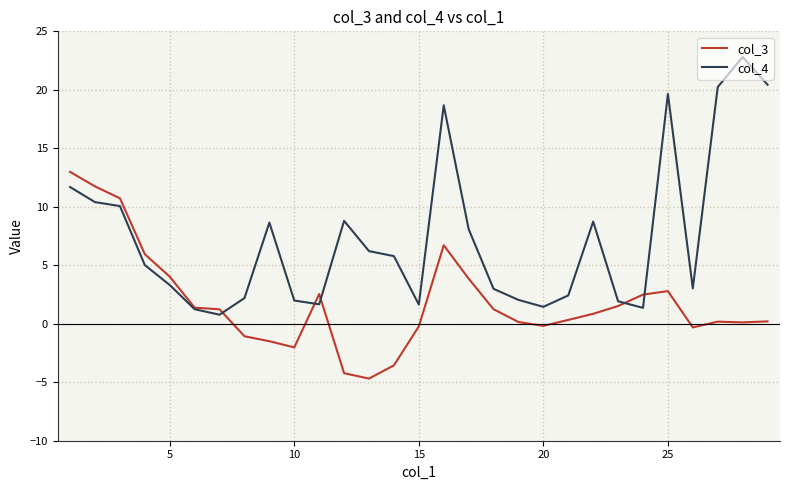

Which series has the largest range (max minus min)?

col_4